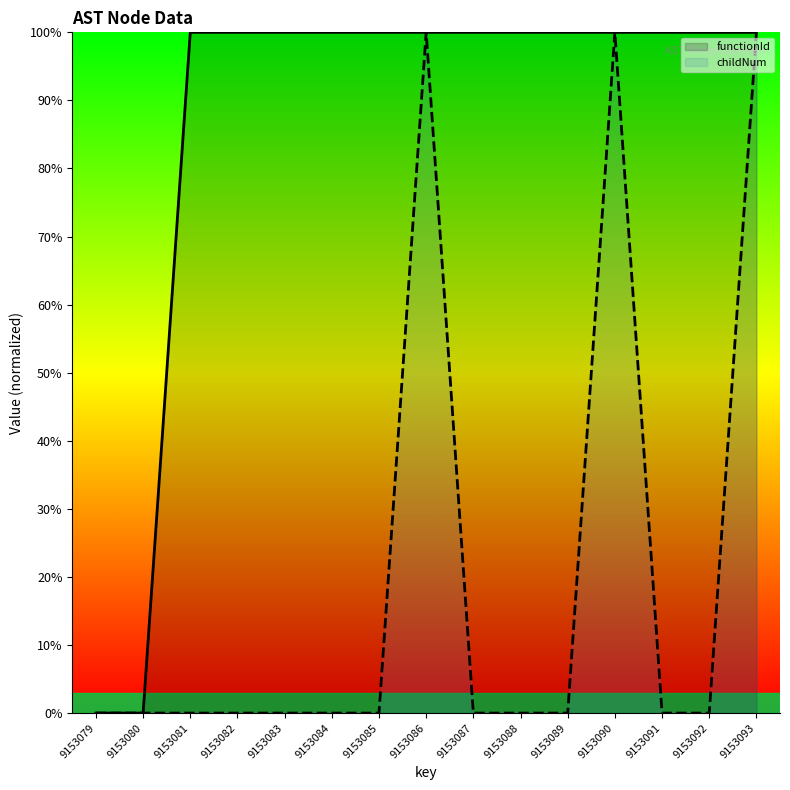

The childNum series shows 40 at 9153080. True or false?

False